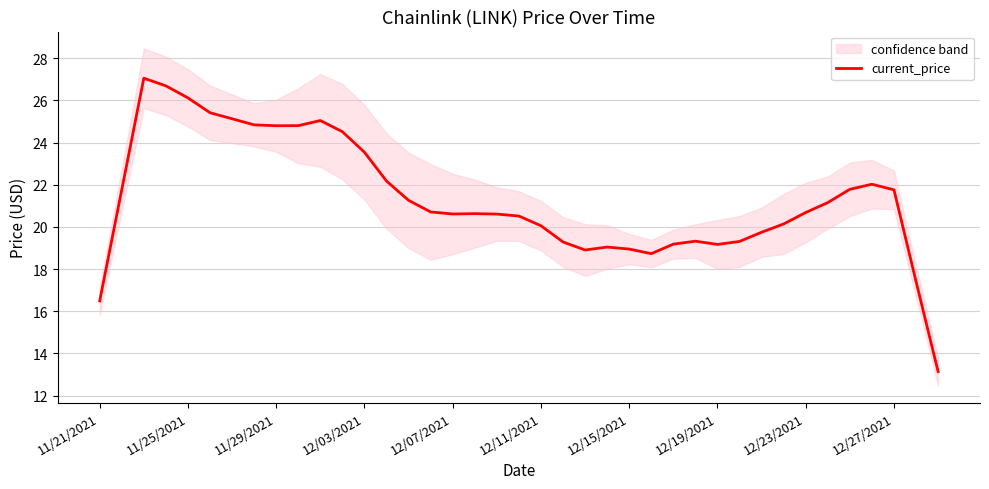

True or false: the data has more than 1 interior local peaks.

True